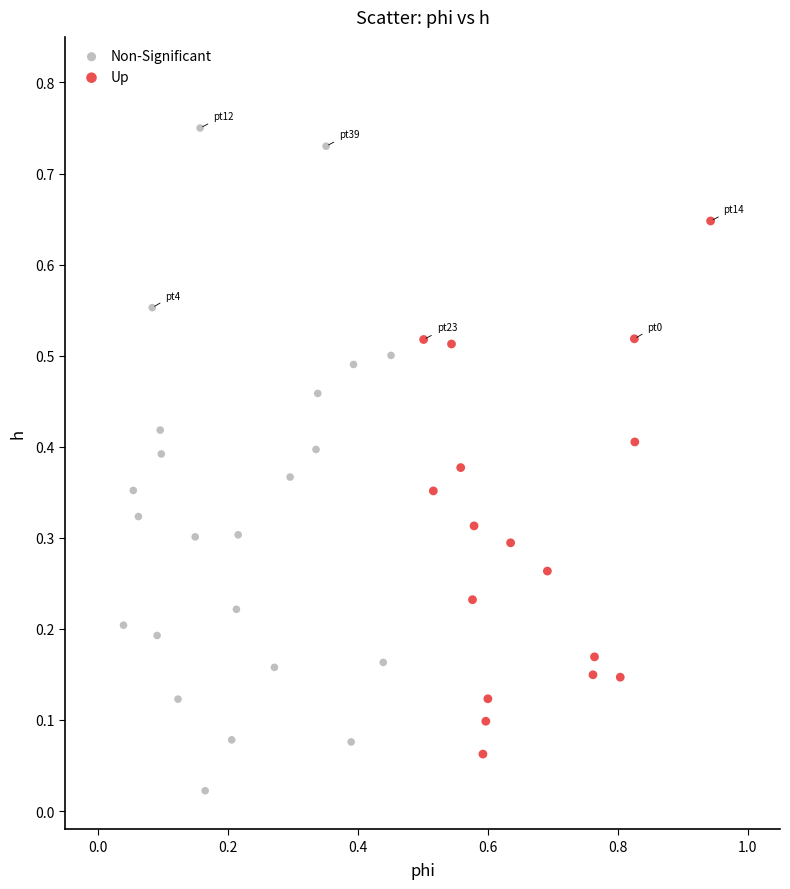

Which series has the largest Y range (max minus min)?

Non-Significant